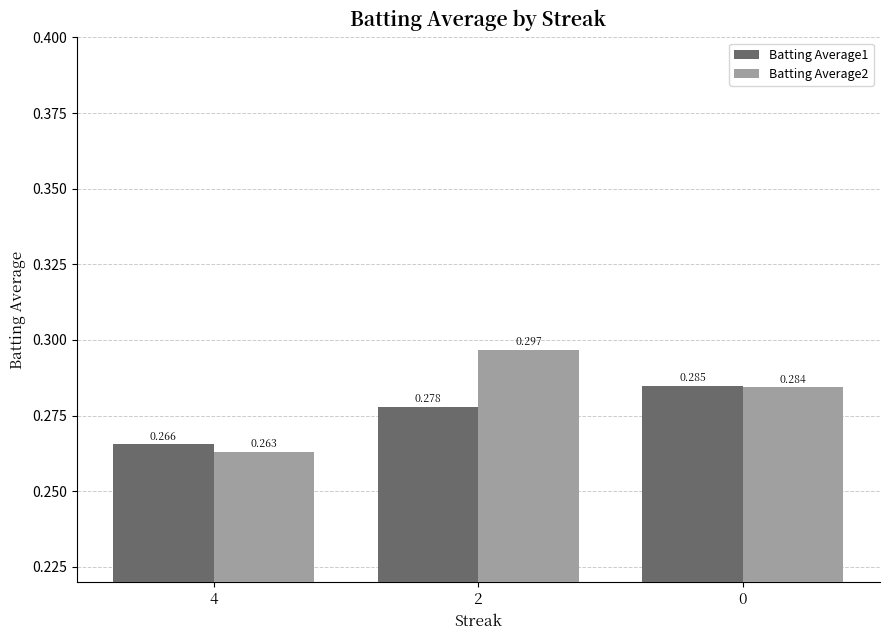

Is the value of Batting Average1 at 0 greater than the value of Batting Average2 at 4?

Yes